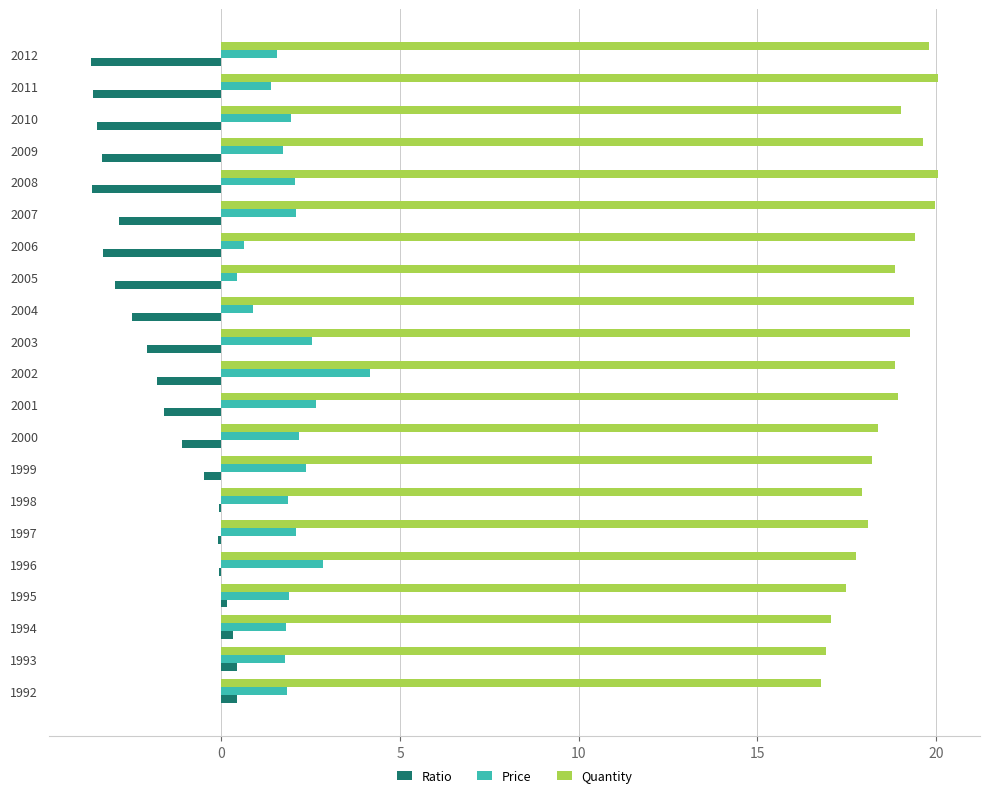

What is the maximum value shown in the chart?

20.0